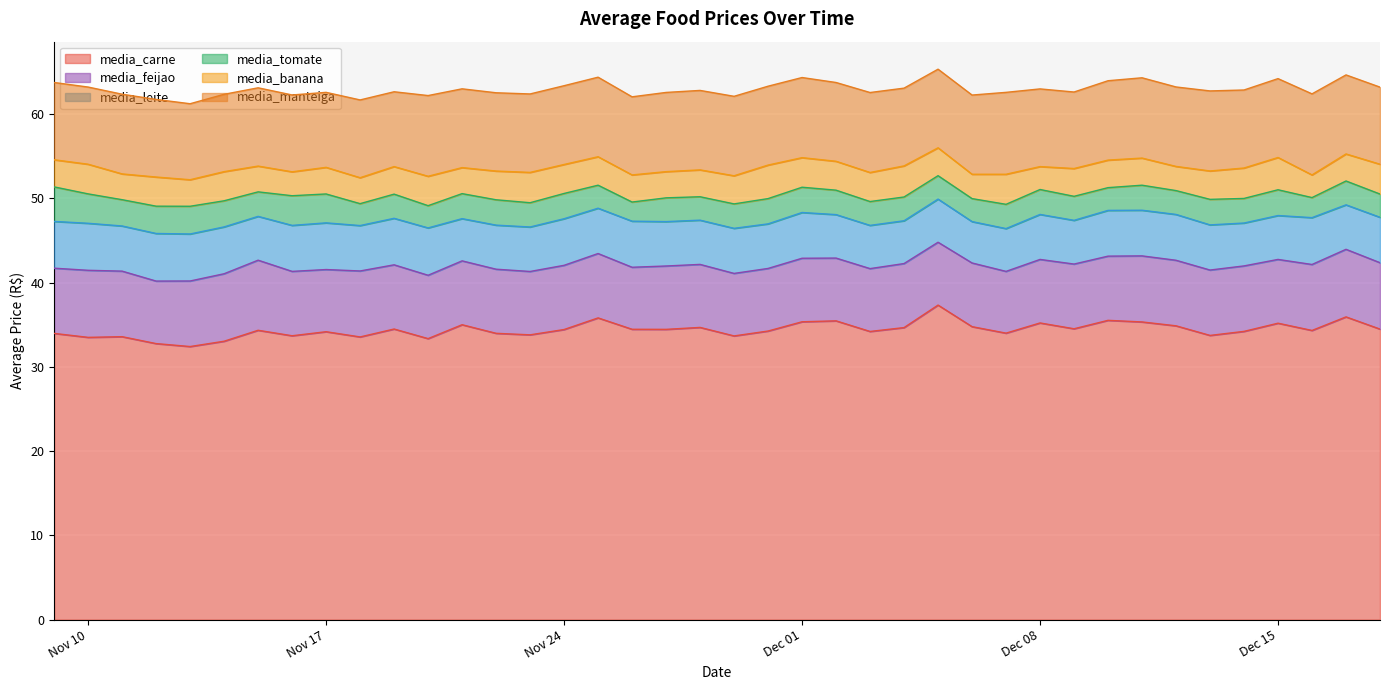

How many categories are shown in the chart?

40